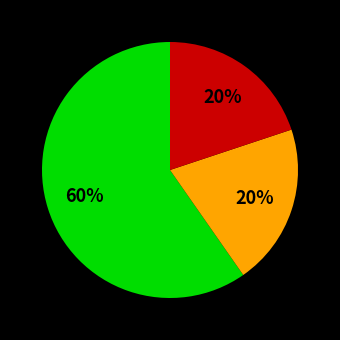

To the nearest percent, what is the average slice percentage?

33%